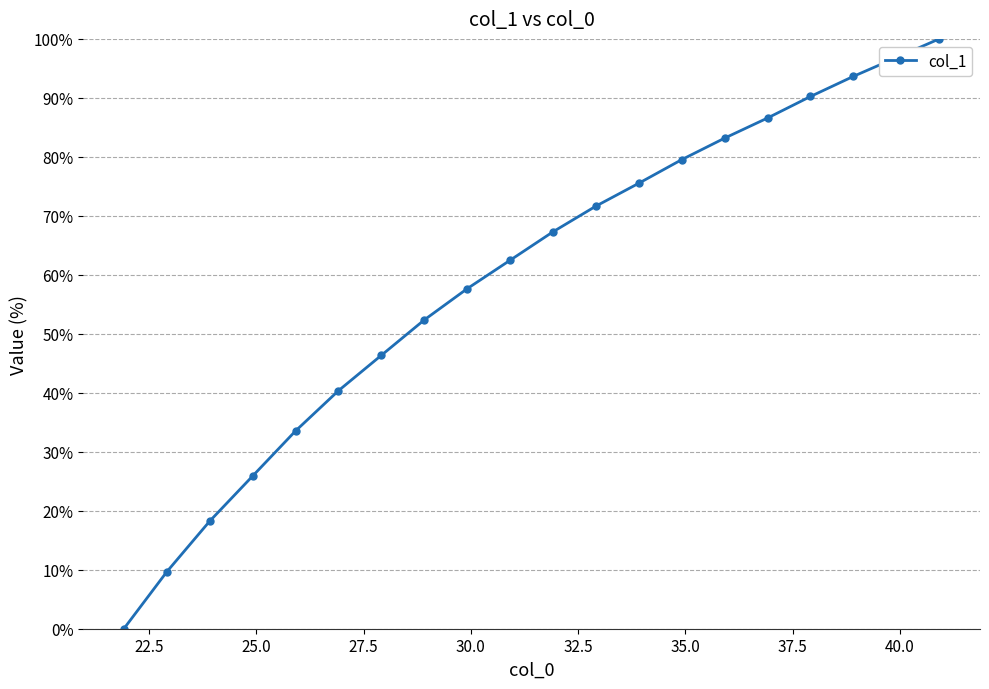

True or false: there are more than 1 points higher than both neighbors.

False